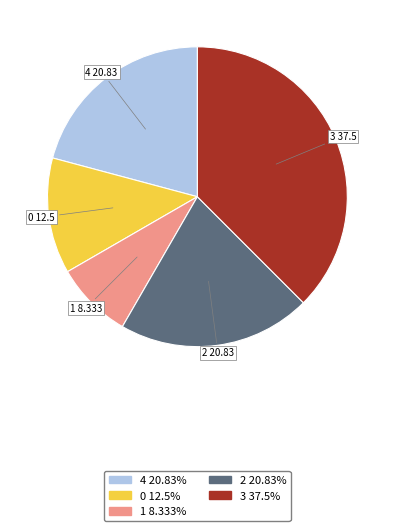

Combined, do 2 and 0 account for over 50%?

No